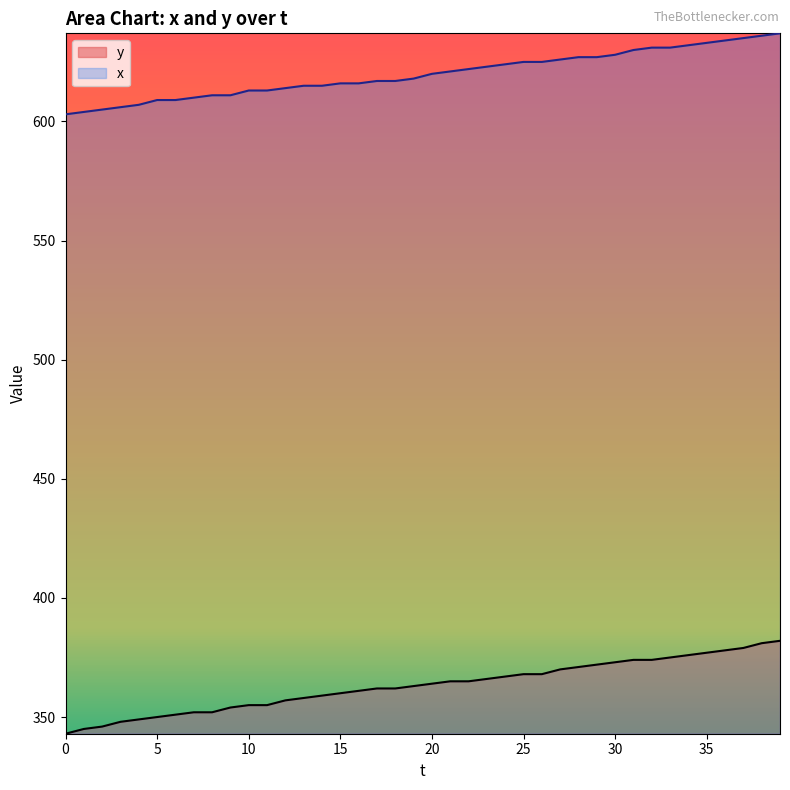

What is the spread (max minus min) of values at 4?

258